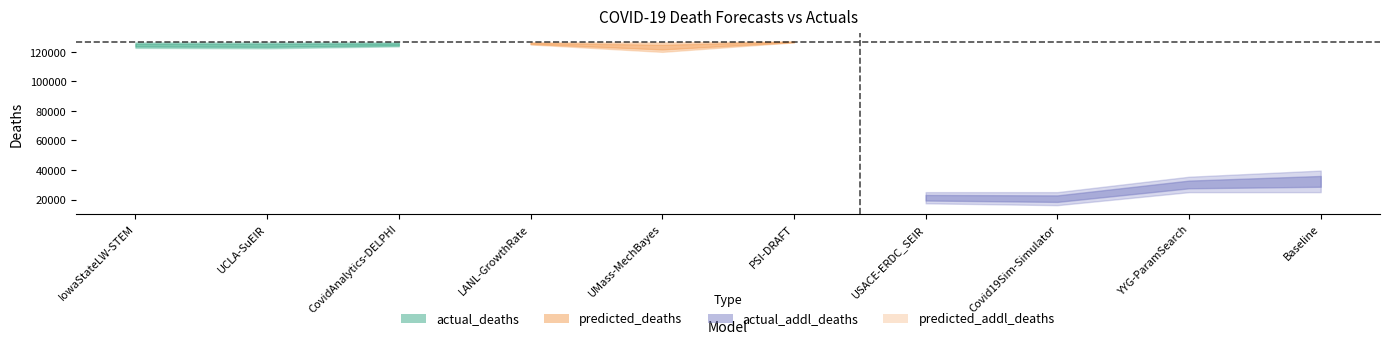

Does the chart have visible grid lines?

No